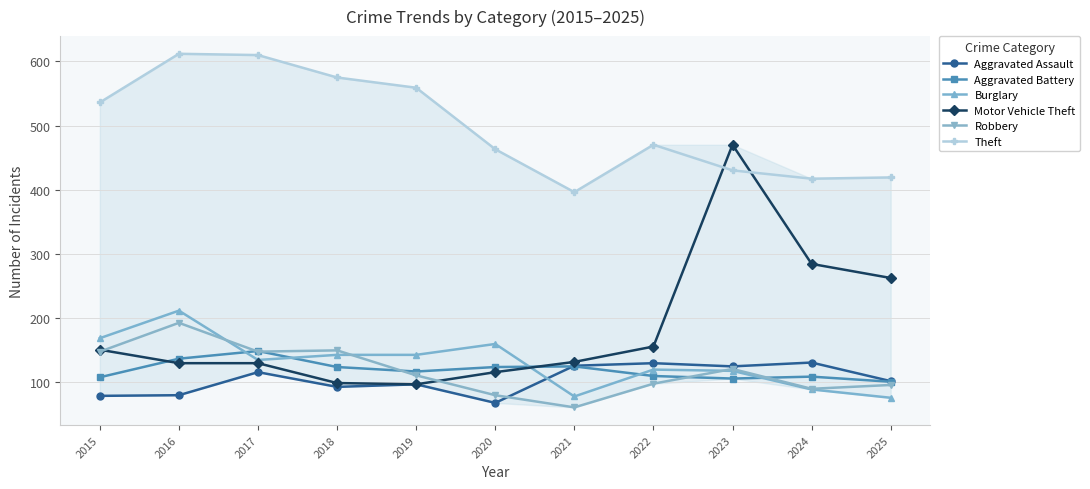

How many data points does each series have?

11